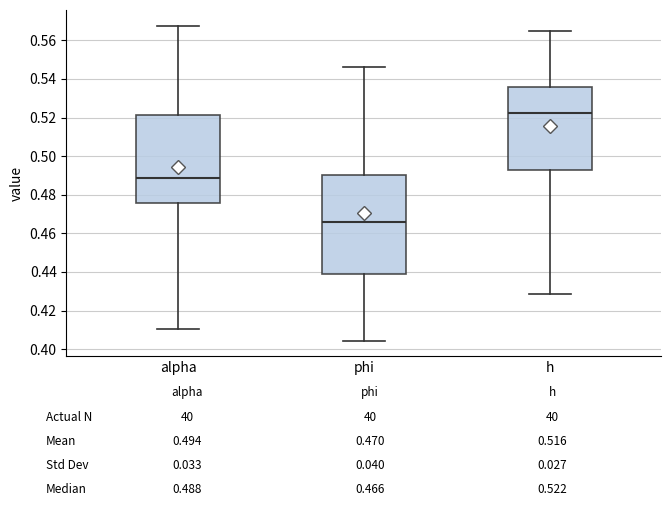

Which box is the tallest, from its lower edge to its upper edge?

phi